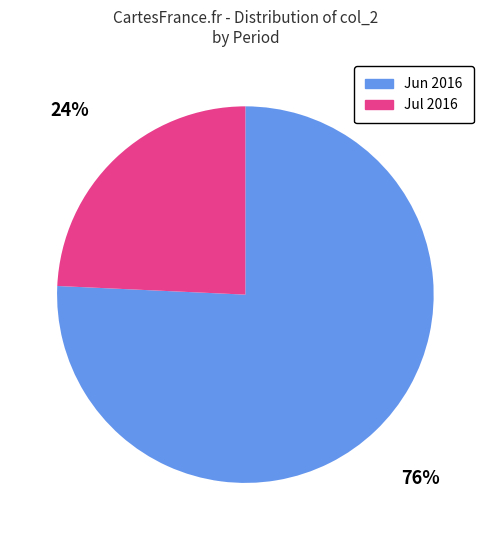

Is there a majority slice in this chart?

Yes